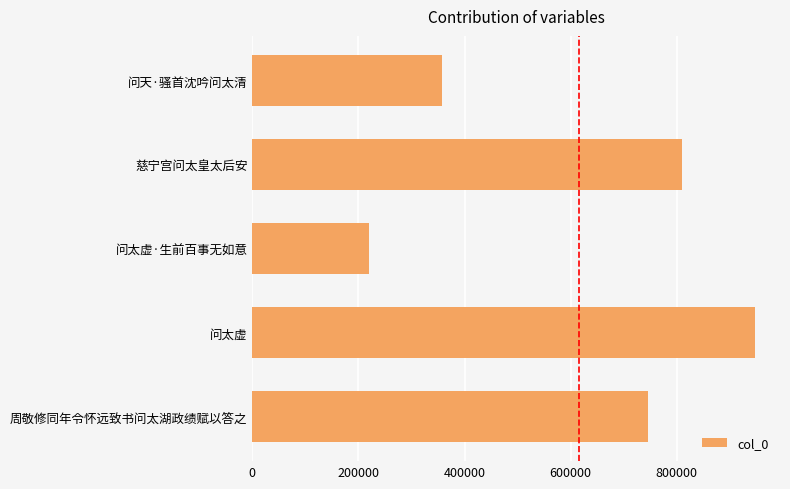

How many categories are shown in the chart?

5